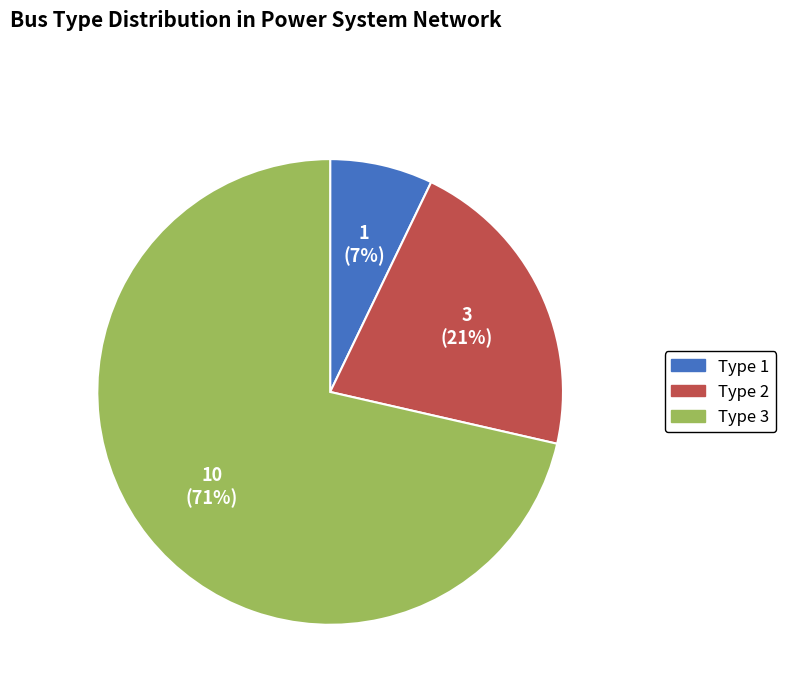

How many segments does this pie chart have?

3